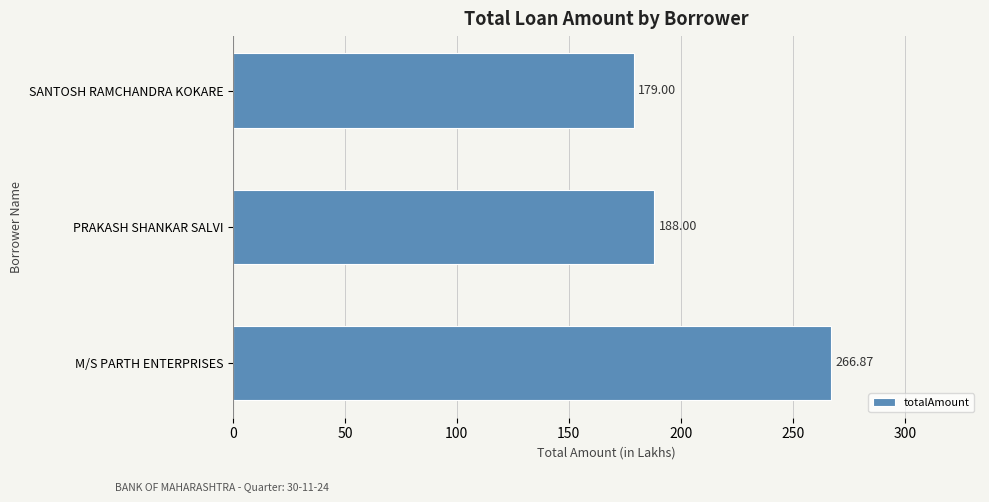

List the labels in order of value, largest first.

M/S PARTH ENTERPRISES, PRAKASH SHANKAR SALVI, SANTOSH RAMCHANDRA KOKARE